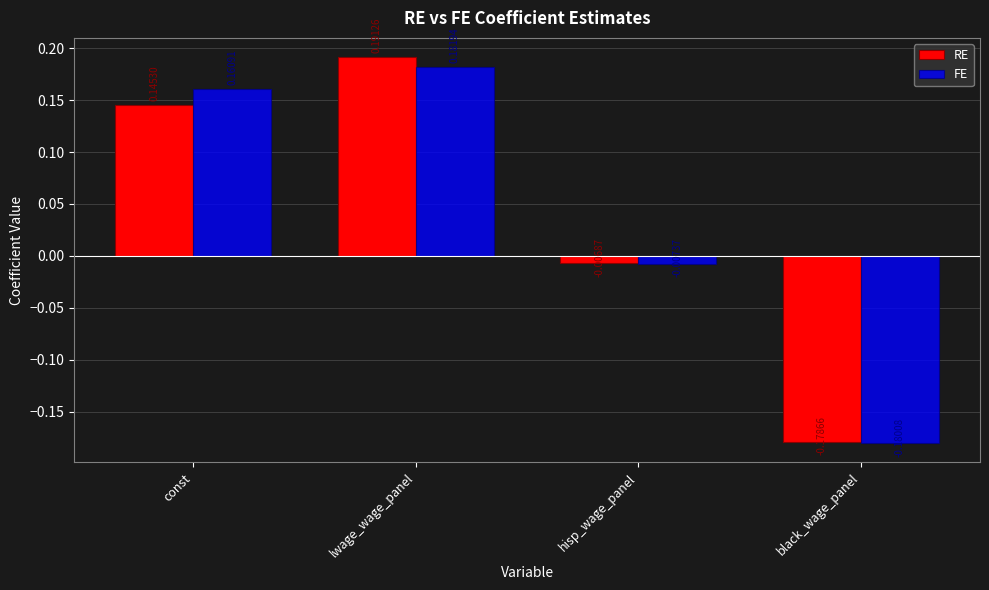

What is the difference between the maximum and minimum values in the RE series?

0.4